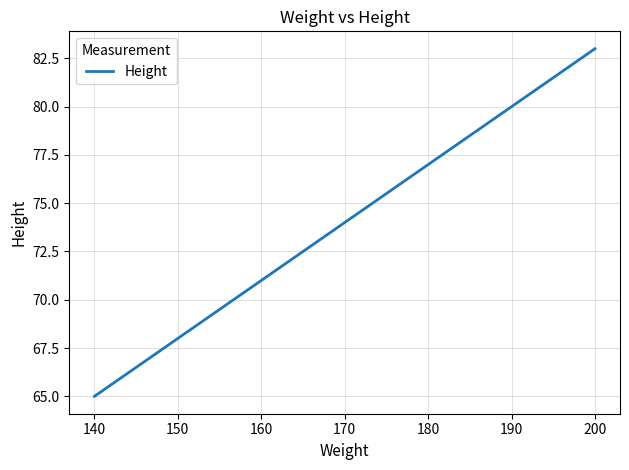

Reading right to left, what are all the values shown in this chart?

83	80	77	74	71	68	65